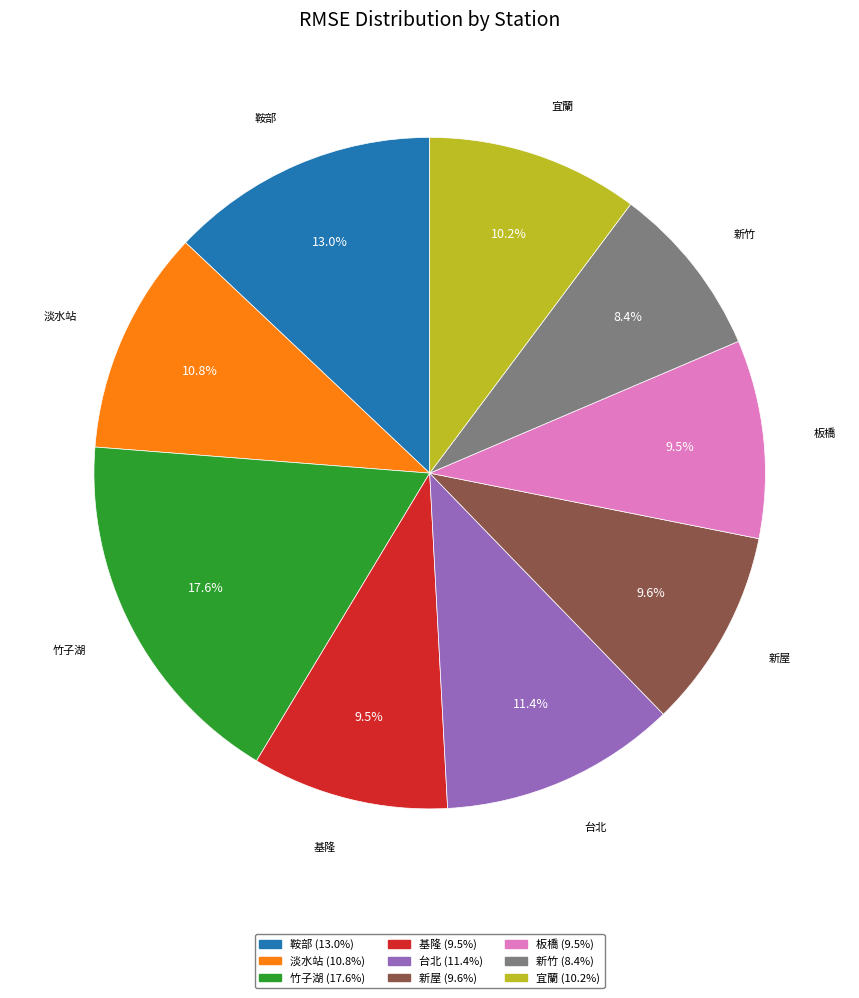

Does any single category account for the majority?

No